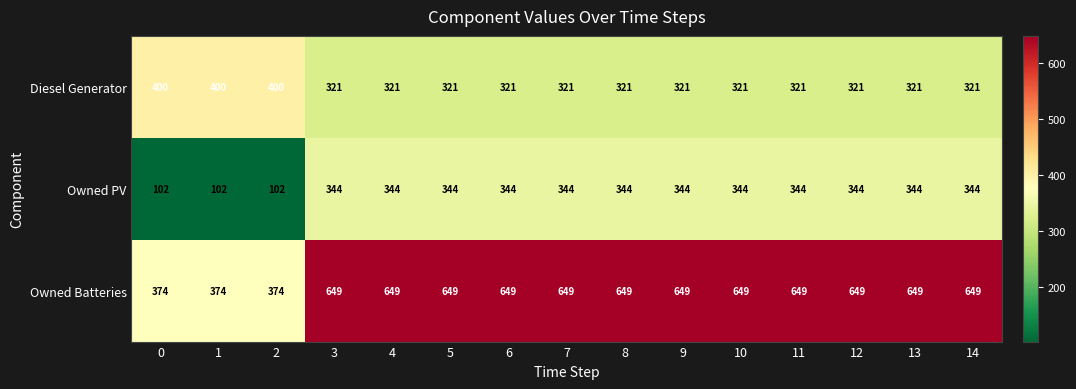

Is it true that Owned PV equals 102 at 1?

True